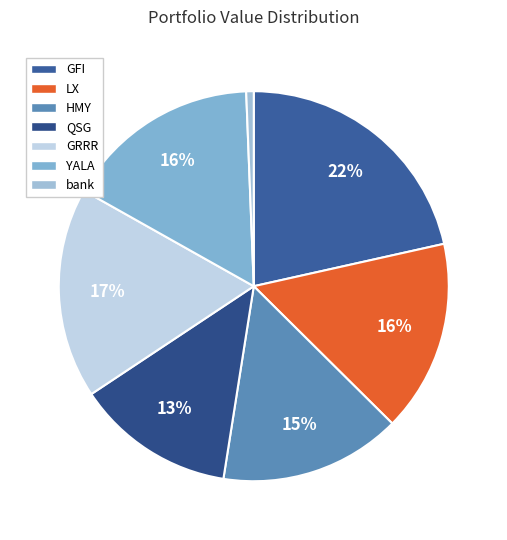

Rank the categories by value from lowest to highest.

bank, QSG, HMY, LX, YALA, GRRR, GFI